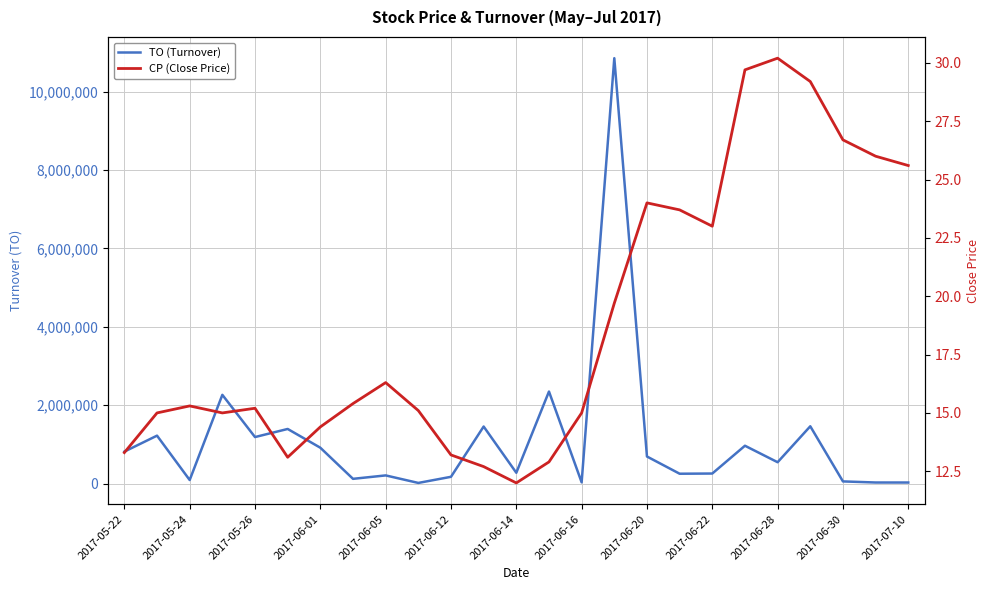

Where does the TO (Turnover) series first go above 543600?

2017-05-22